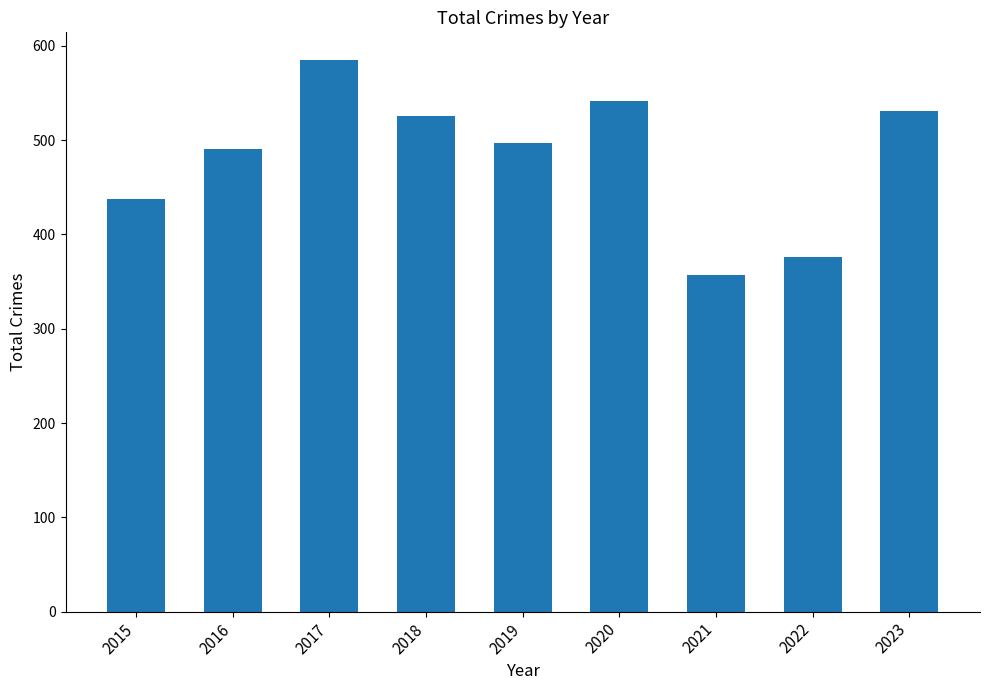

What is the smallest value displayed?

357